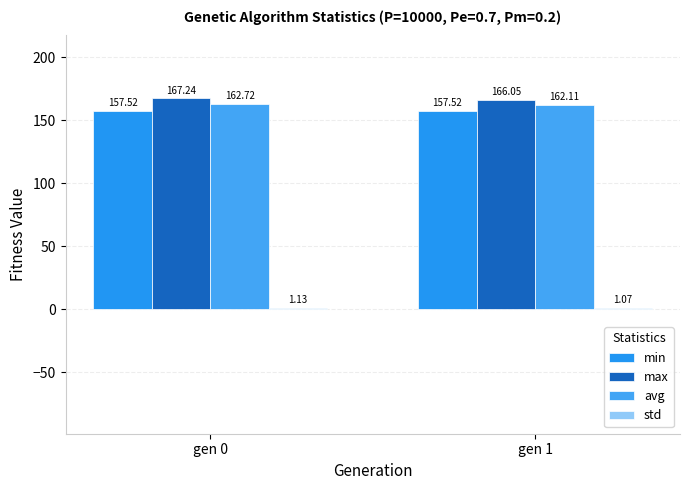

How many groups of bars are there?

2